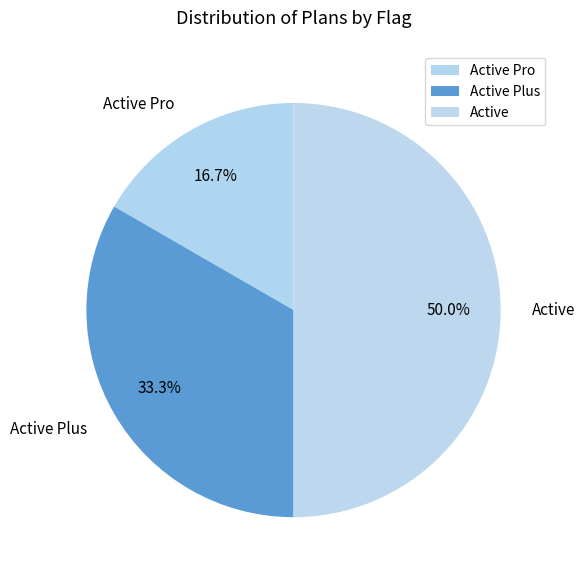

To the nearest percent, what percentage of the pie is Active?

50%